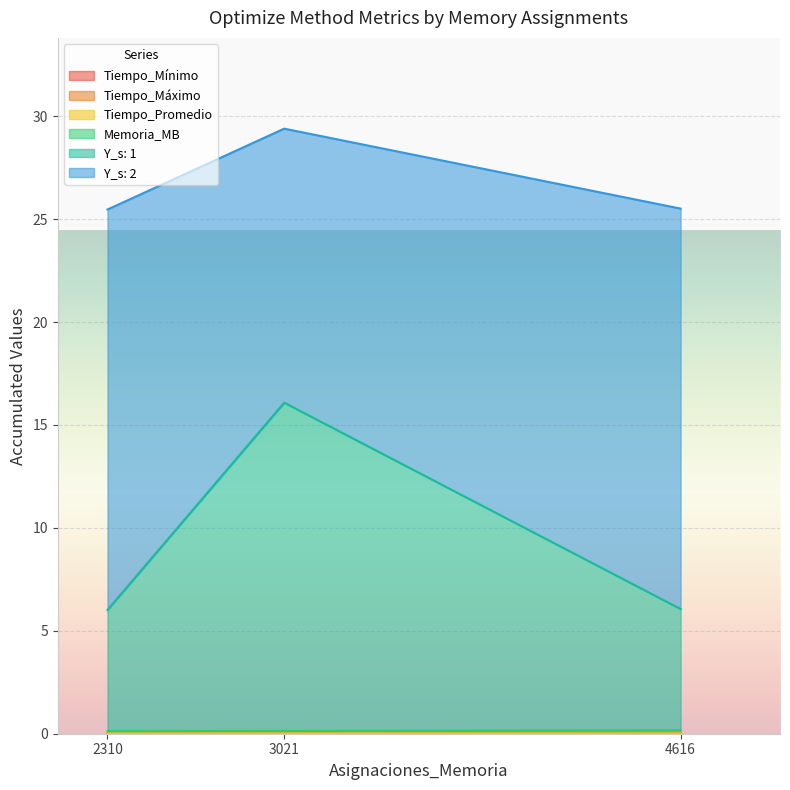

The Memoria_MB series shows 0.0 at 2310. True or false?

True